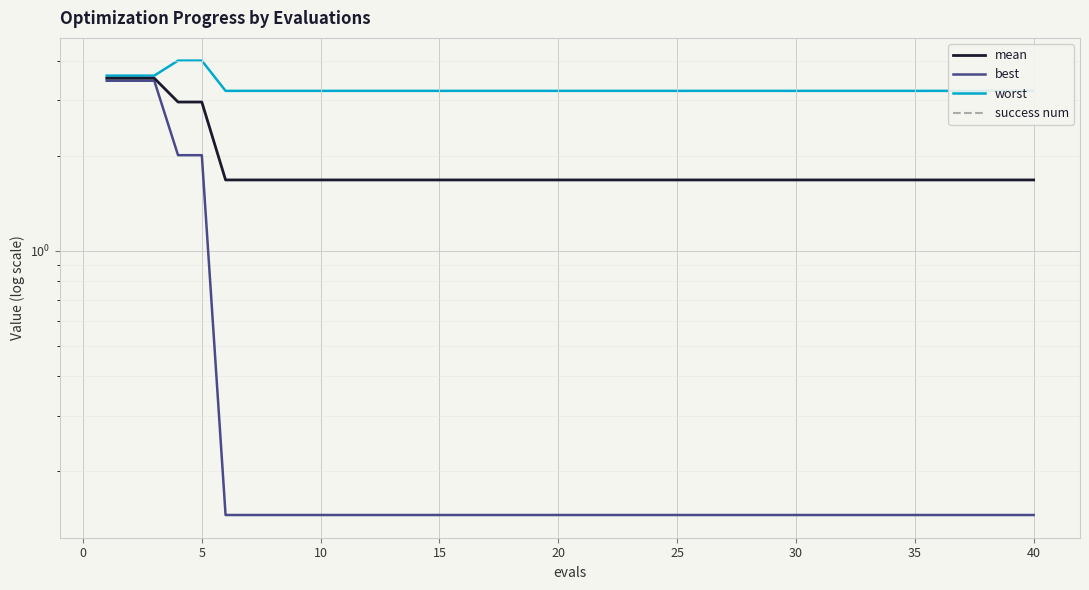

How many series are shown in this chart?

4